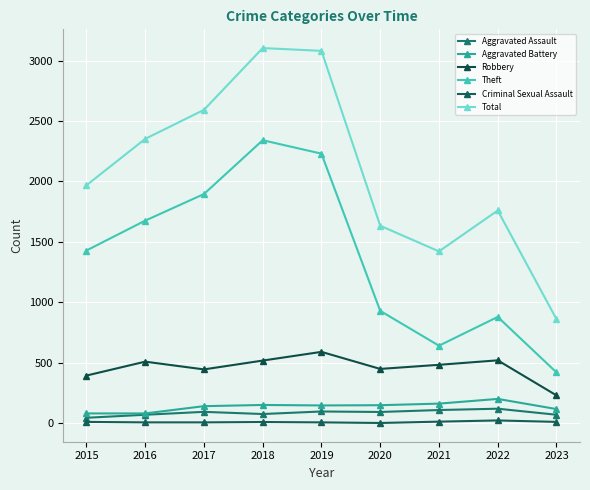

What are all the series names shown in the legend?

Aggravated Assault, Aggravated Battery, Robbery, Theft, Criminal Sexual Assault, Total